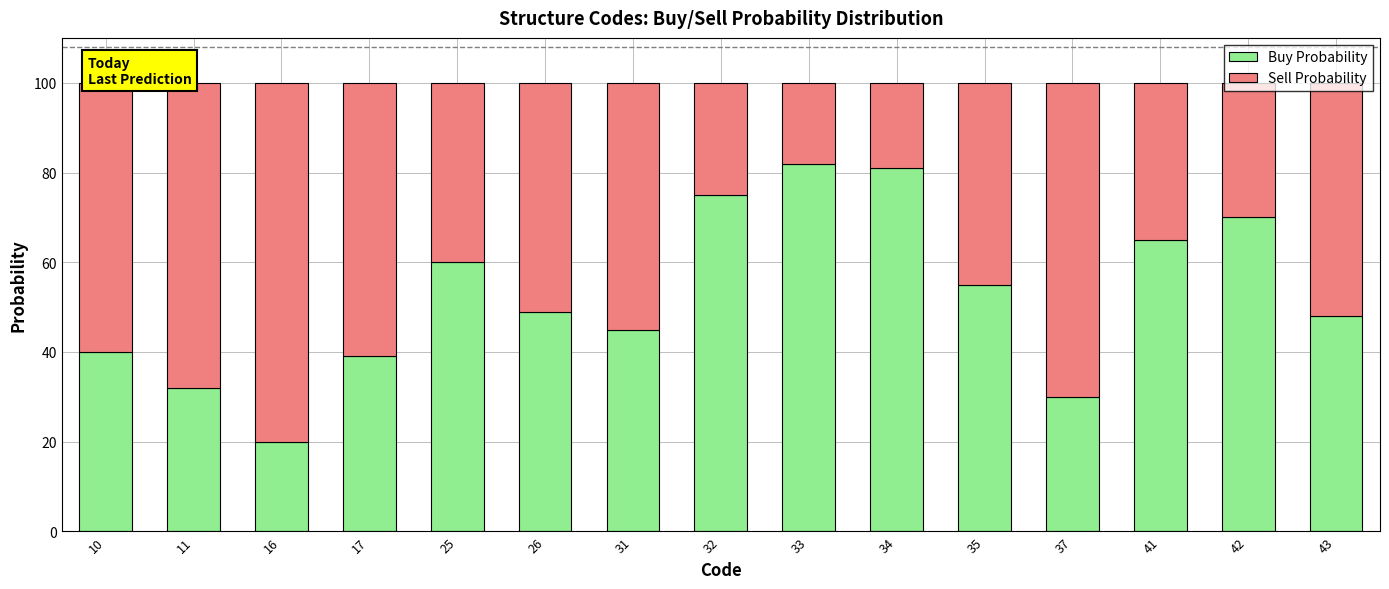

What is the difference between the second highest and minimum values in the Buy Probability series?

61